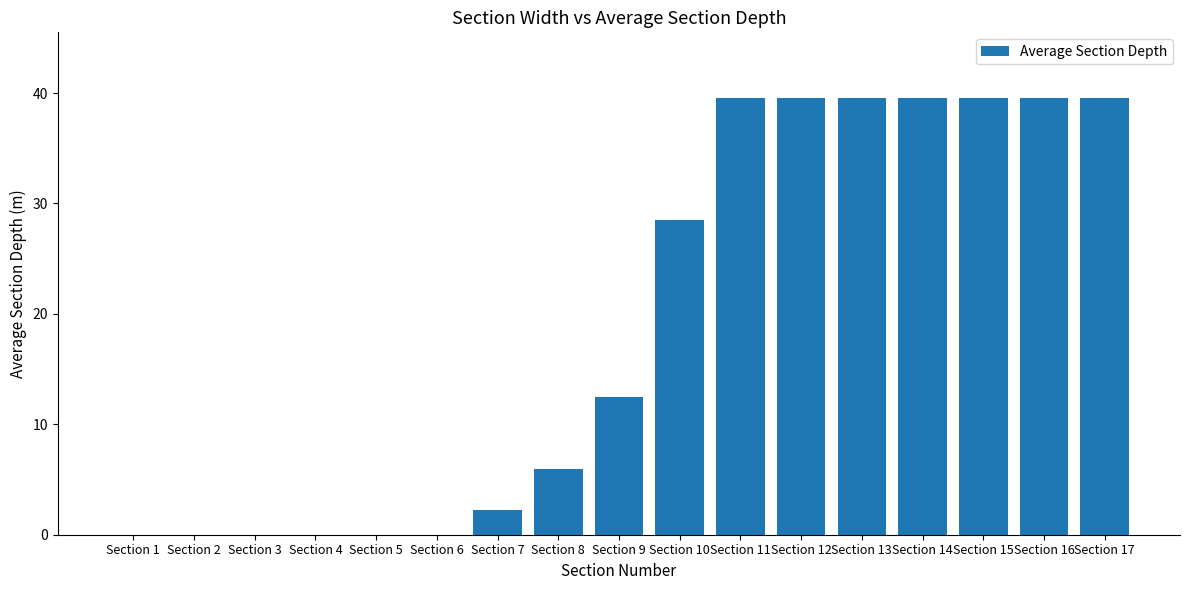

What is the difference between the values at Section 8 and Section 11?

33.6